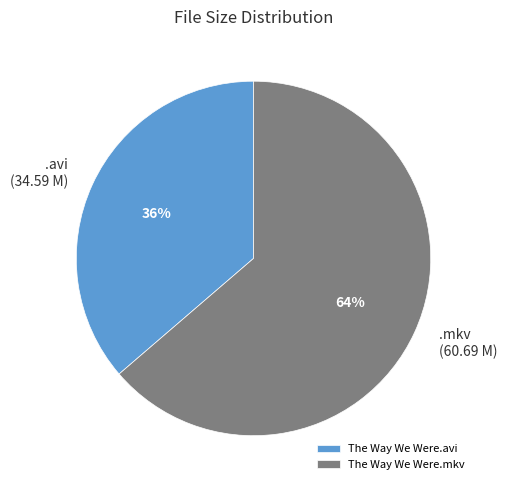

To the nearest percent, what percentage of the pie is The Way We Were.mkv?

64%